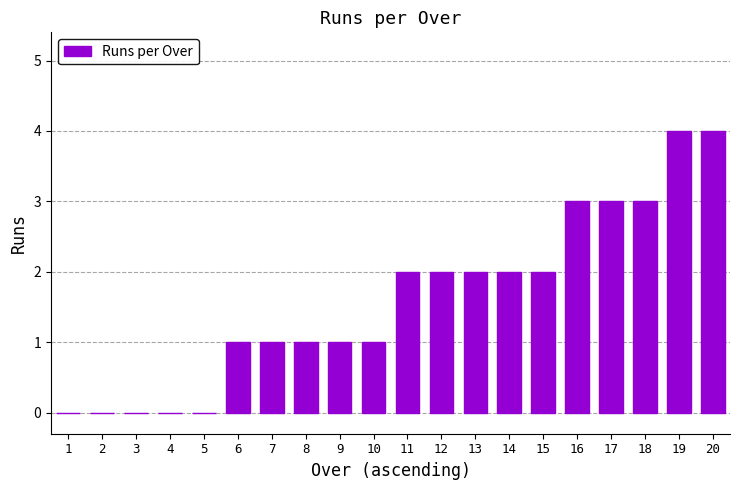

What is the change in value from 8 to 18?

+2